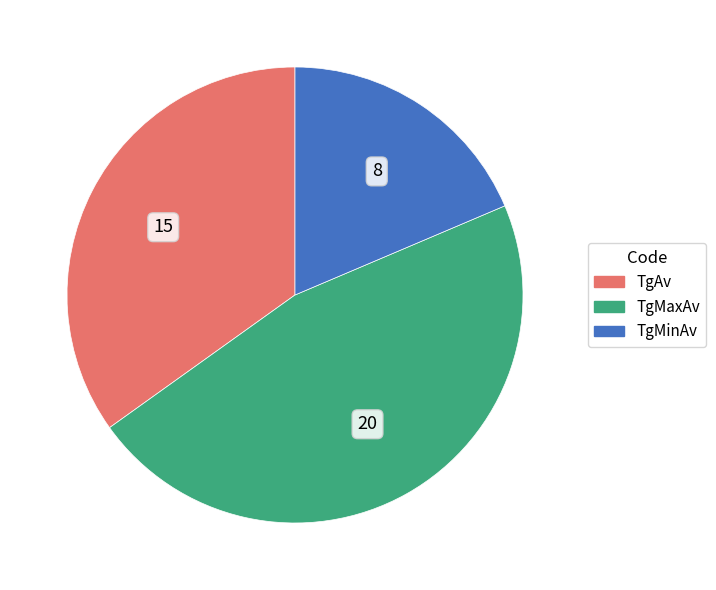

Count the number of slices in the pie.

3